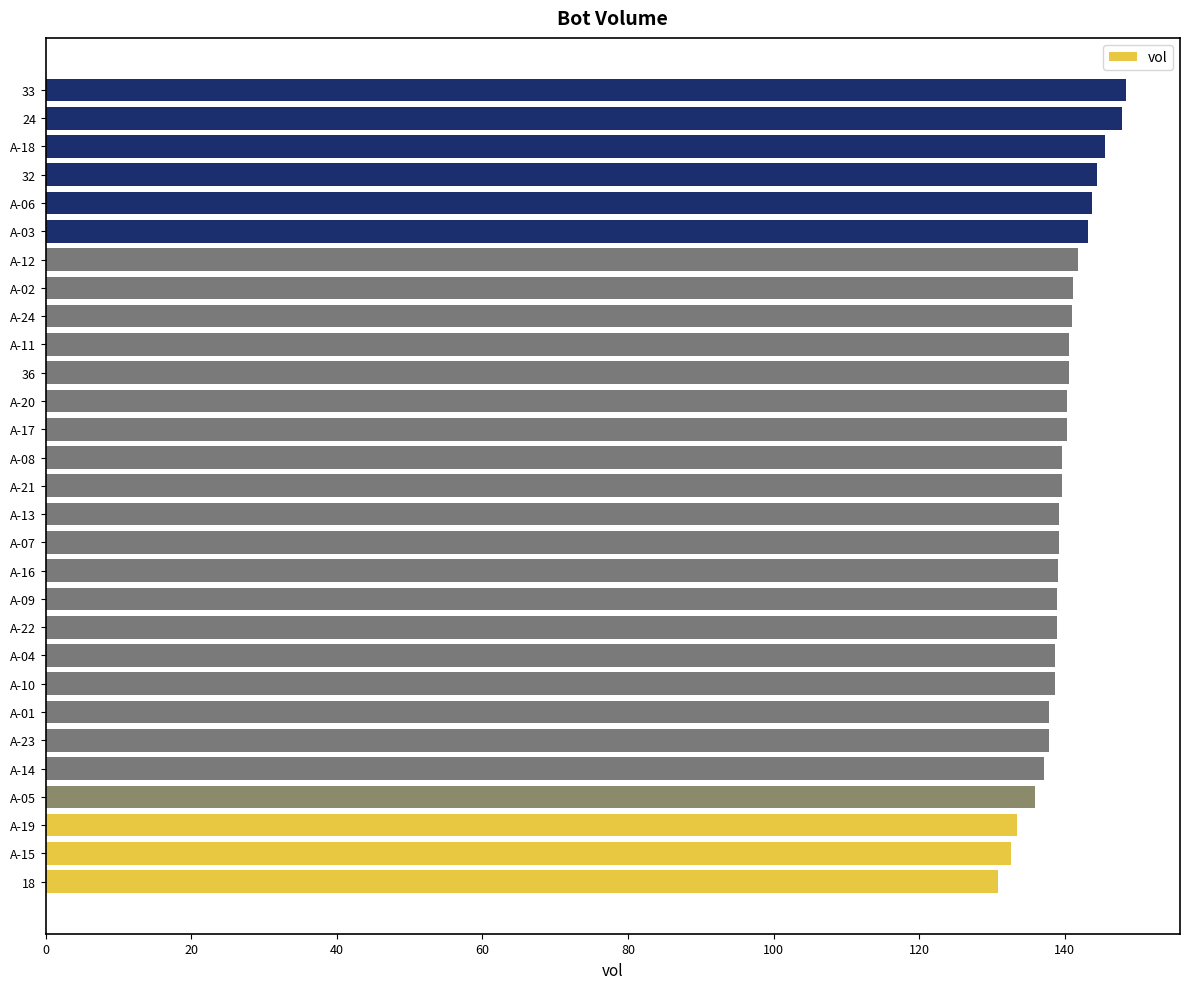

What is the minimum value shown in the chart?

130.8